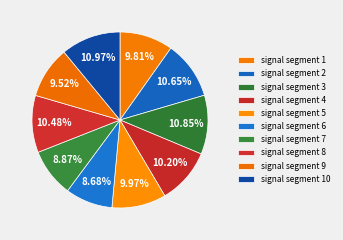

Which slice is the largest?

signal segment 10